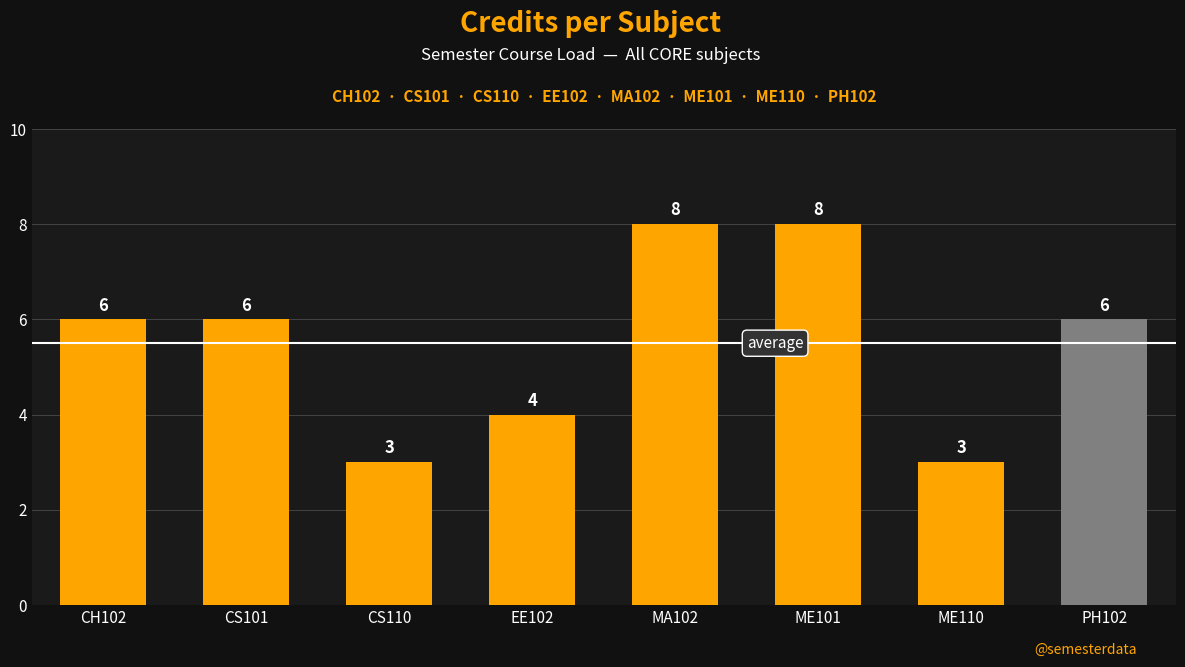

What position from the right is EE102?

5